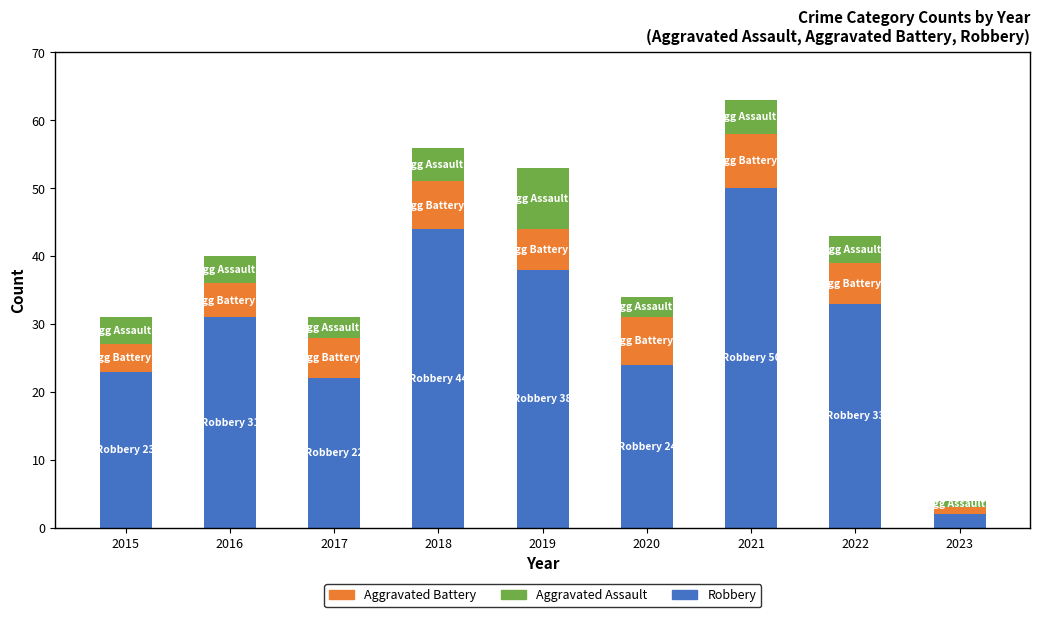

What is the sum of the Robbery values at 2022 and 2021?

83